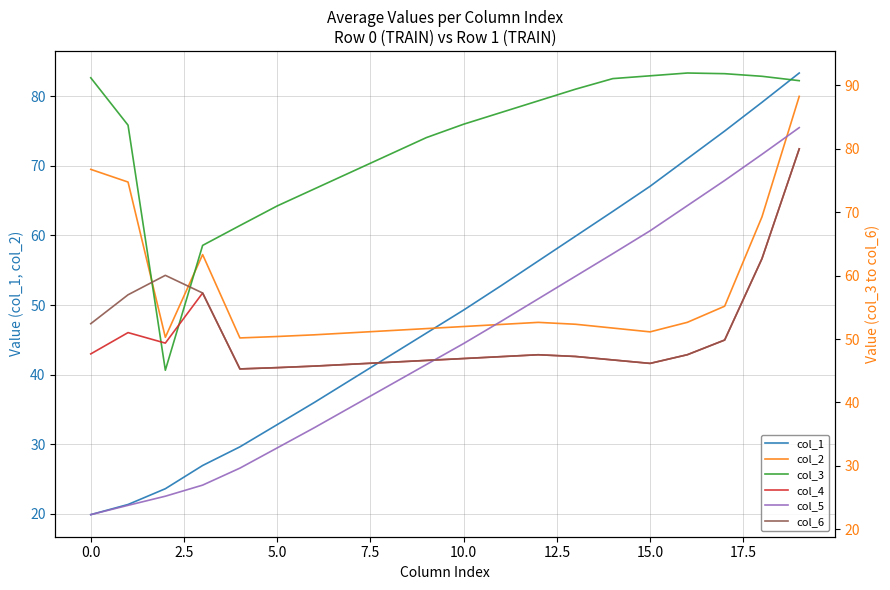

What is the highest value of the col_1 series?

83.3